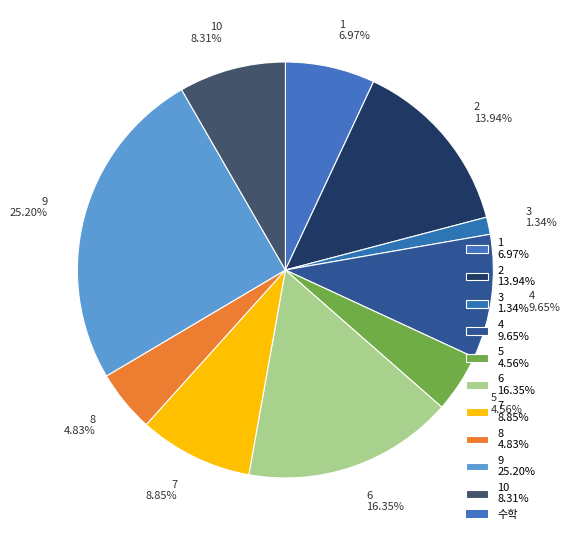

Combined, do 2 13.94% and 6 16.35% account for over 50%?

No